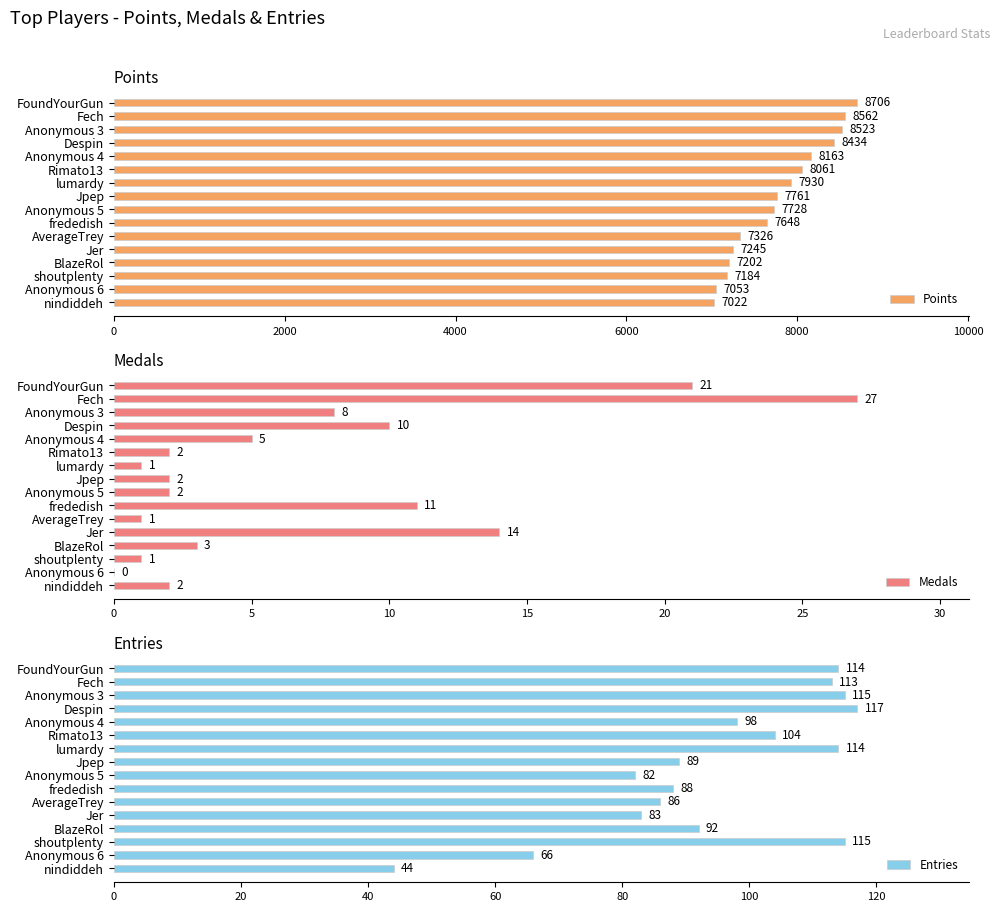

What is the difference between the maximum and minimum values in the Entries series?

73